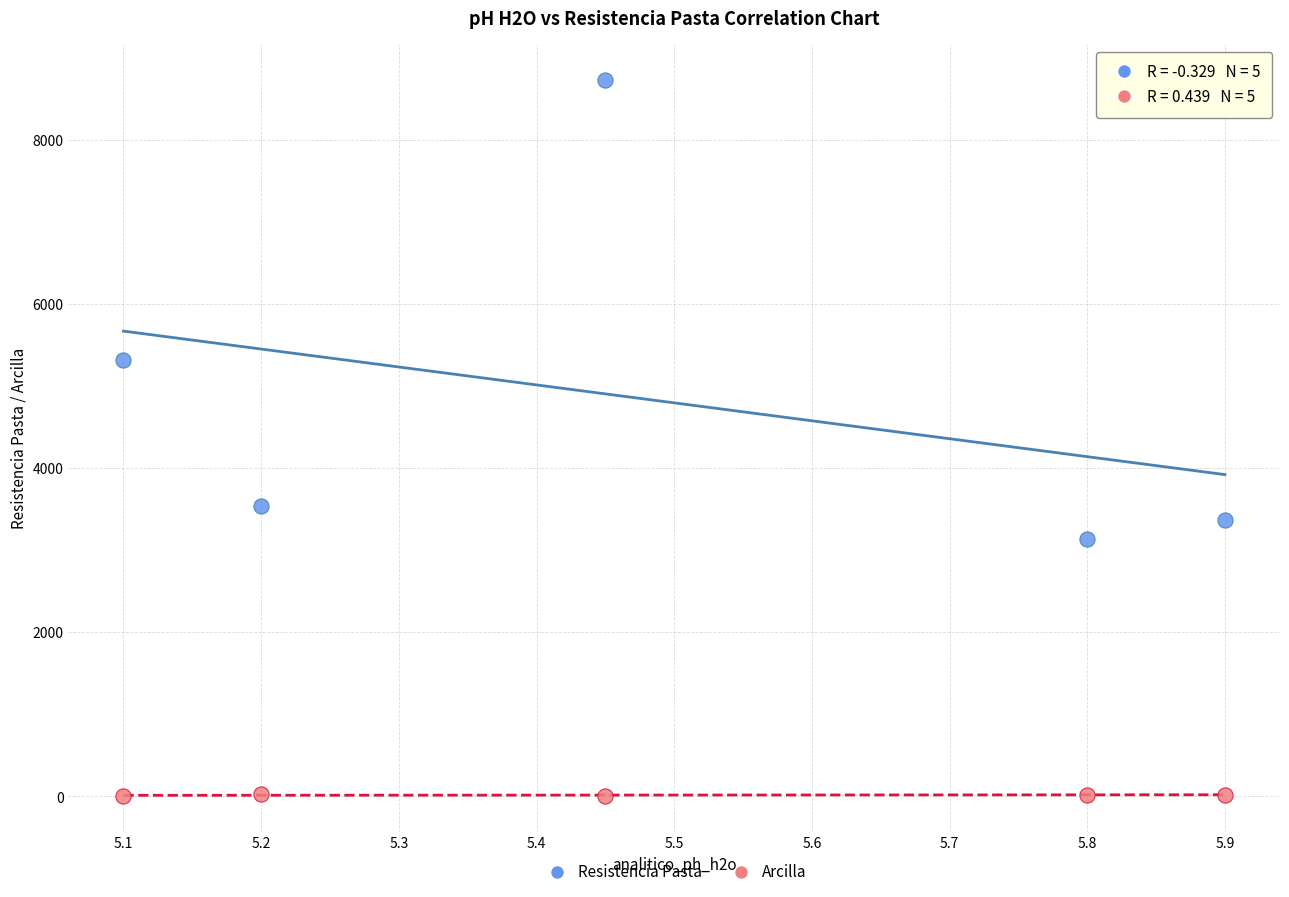

Across all data points, what is the average X value?

5.5